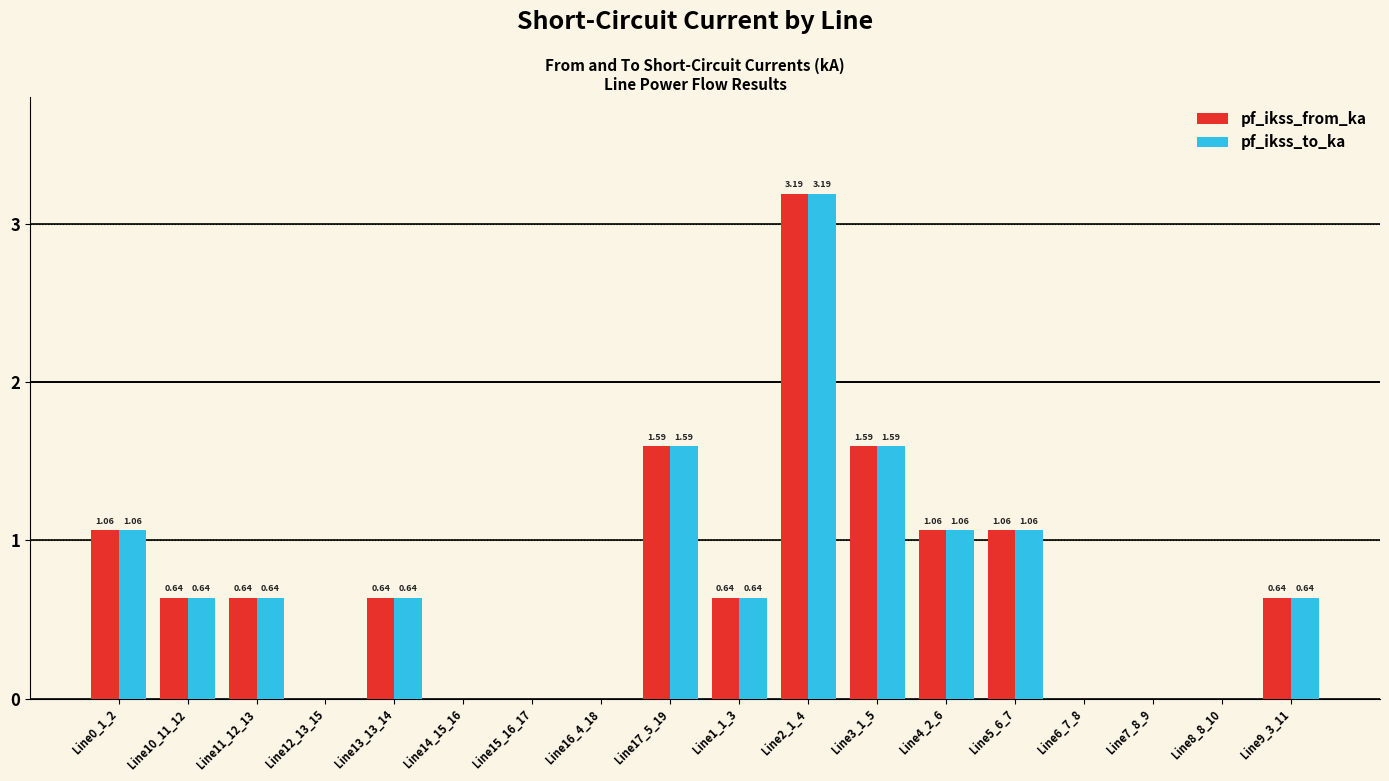

At which category is the sum across all series the highest?

Line2_1_4